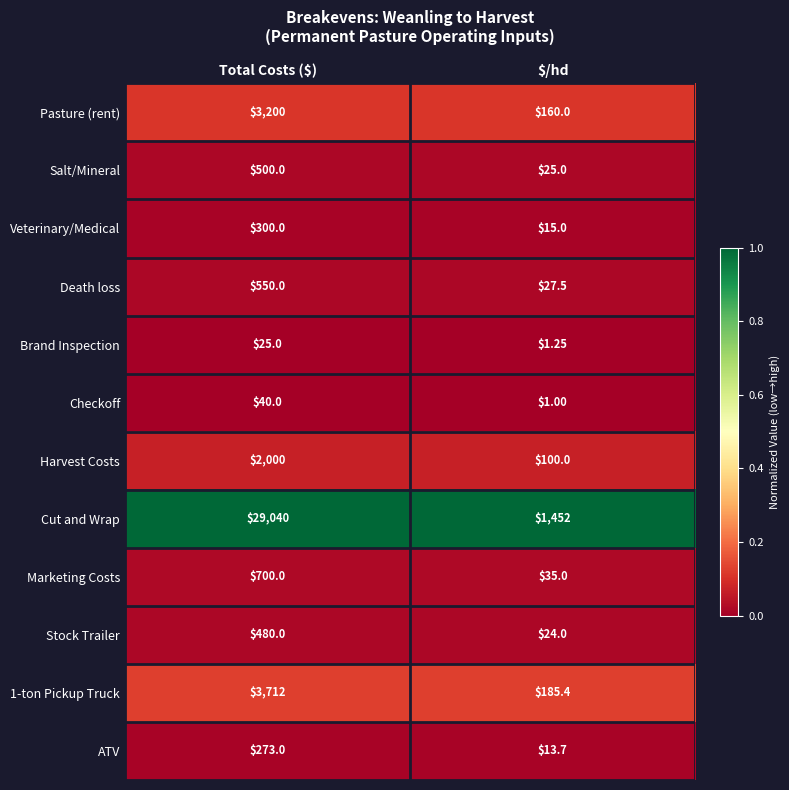

At which category is the sum across all series the highest?

Total Costs ($)